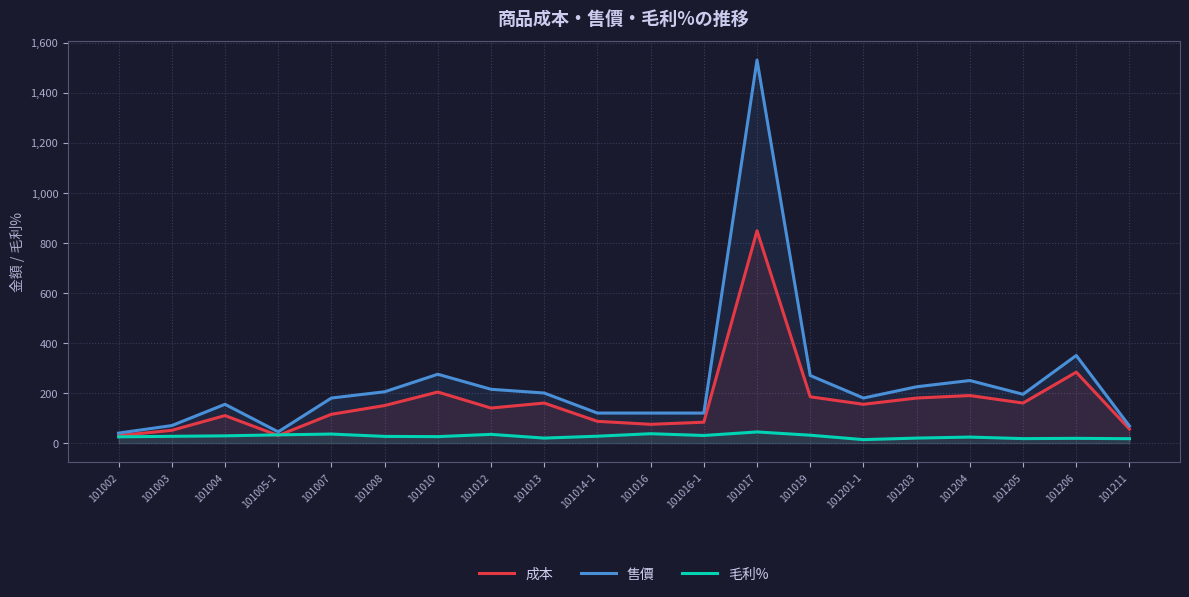

Reading right to left, list all the values displayed in this chart.

成本: 101211=56.0	101206=283.3	101205=160.0	101204=190.0	101203=180.0	101201-1=155.0	101019=185.0	101017=848.1	101016-1=83.5	101016=75.0	101014-1=87.0	101013=160.0	101012=140.0	101010=204.0	101008=150.0	101007=115.0	101005-1=30.2	101004=110.0	101003=51.0	101002=30.0
售價: 101211=68.0	101206=350.0	101205=195.0	101204=250.0	101203=225.0	101201-1=180.0	101019=270.0	101017=1530.0	101016-1=120.0	101016=120.0	101014-1=120.0	101013=200.0	101012=215.0	101010=275.0	101008=205.0	101007=180.0	101005-1=45.0	101004=155.0	101003=70.0	101002=40.0
毛利%: 101211=17.6	101206=19.0	101205=17.9	101204=24.0	101203=20.0	101201-1=13.9	101019=31.5	101017=44.6	101016-1=30.4	101016=37.5	101014-1=27.5	101013=20.0	101012=34.9	101010=25.8	101008=26.8	101007=36.1	101005-1=32.9	101004=29.0	101003=27.1	101002=25.0